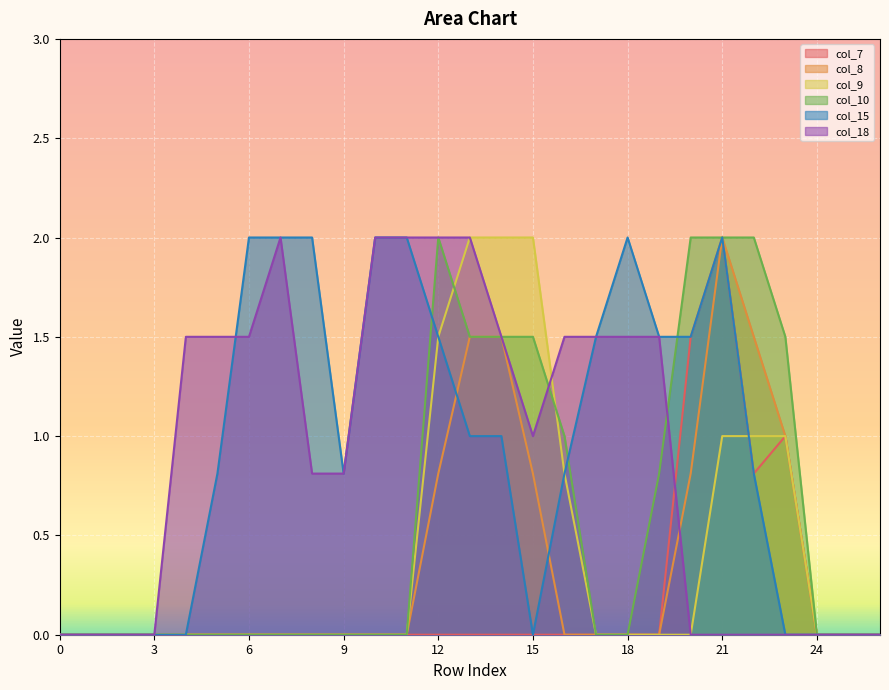

At which label is col_10 closest to 1?

16